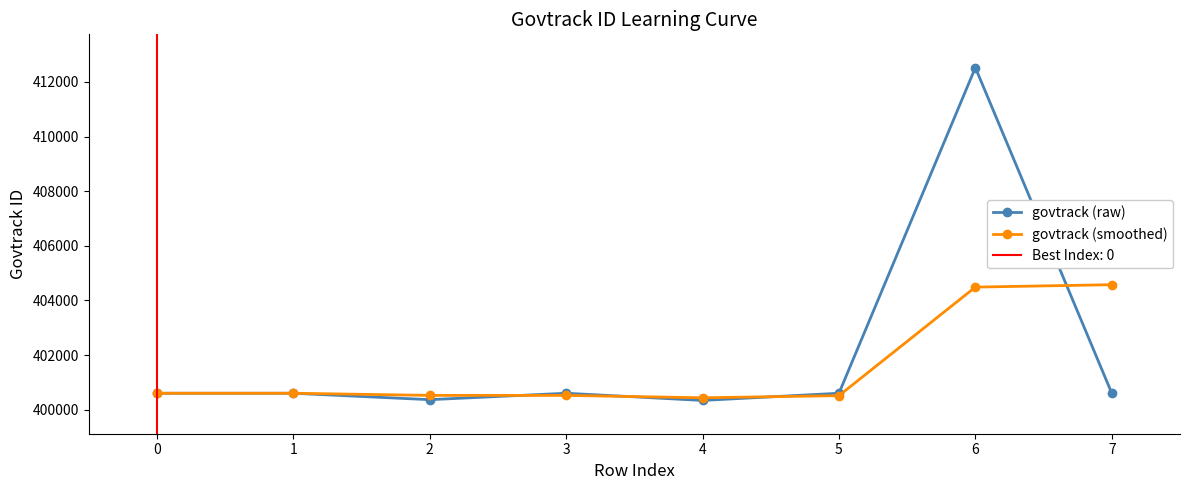

Reading left to right, extract all data points from this chart.

govtrack (raw): 400606.0	400606.0	400371.0	400606.0	400343.0	400606.0	412521.0	400606.0
govtrack (smoothed): 400606.0	400606.0	400527.7	400527.7	400440.0	400518.3	404490.0	404577.7